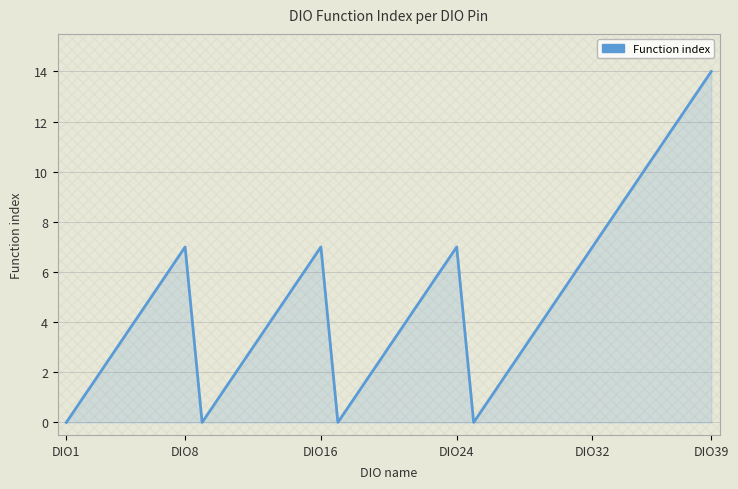

True or false: there are more than 0 points higher than both neighbors.

True